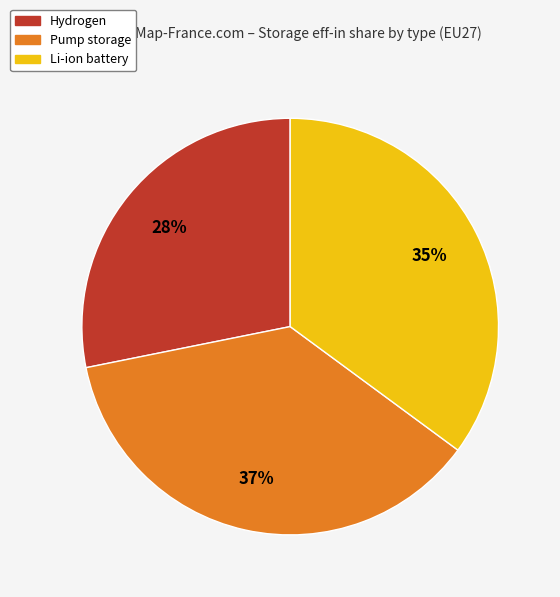

How many slices are in this pie chart?

3